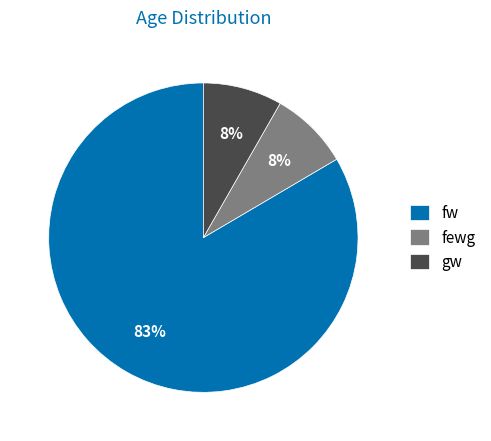

Which category accounts for the majority?

fw